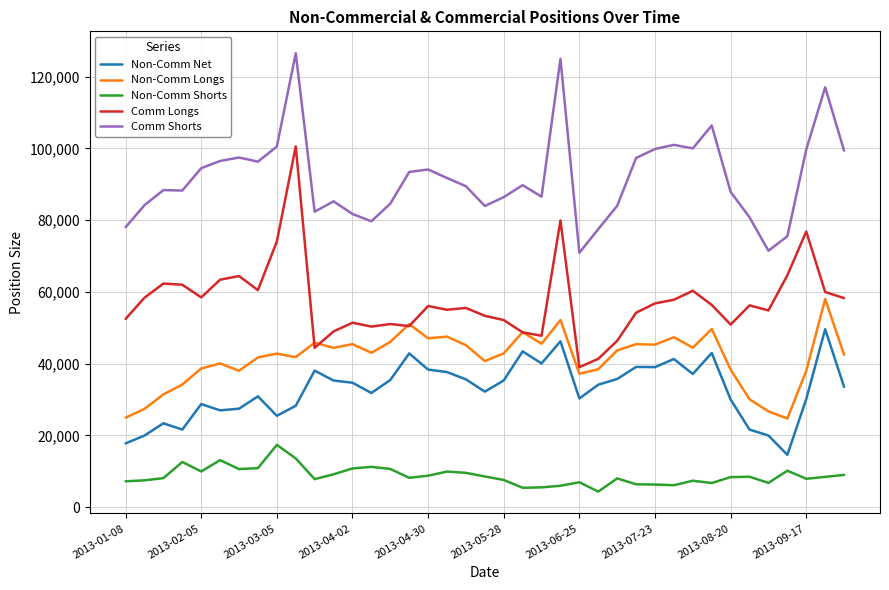

What is the greatest value displayed?

126551